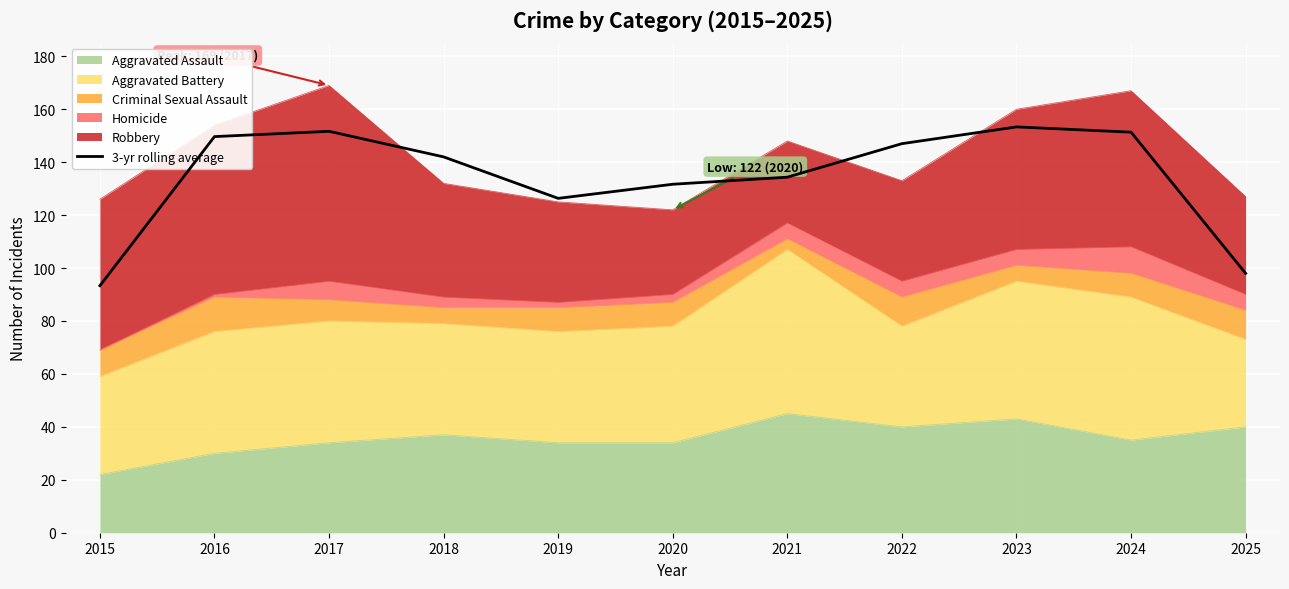

What is the smallest value displayed?

93.3